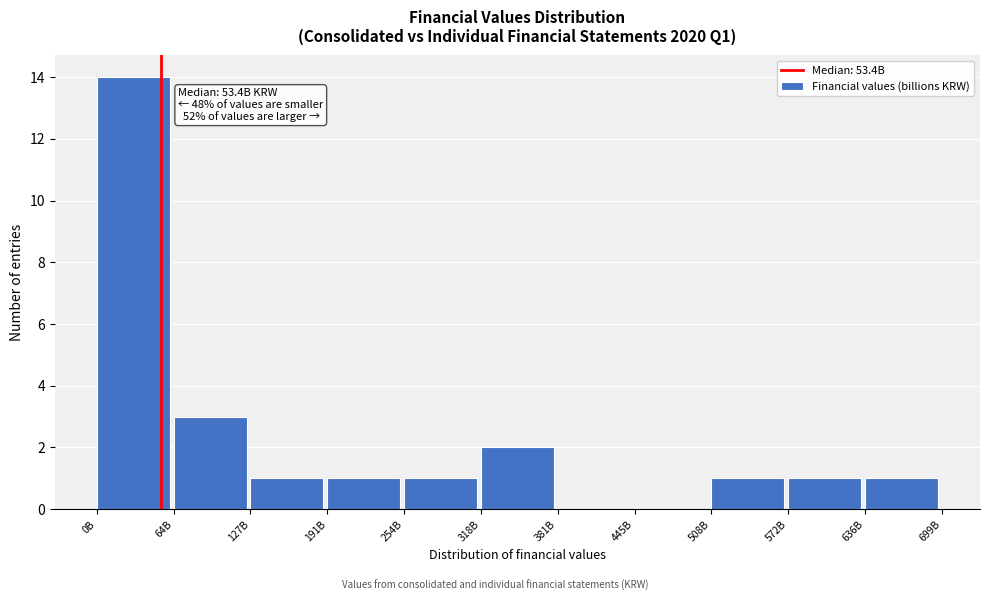

Reading left to right, what are all the values shown in this chart?

0B=14	64B=3	127B=1	191B=1	254B=1	318B=2	381B=0	445B=0	508B=1	572B=1	636B=1